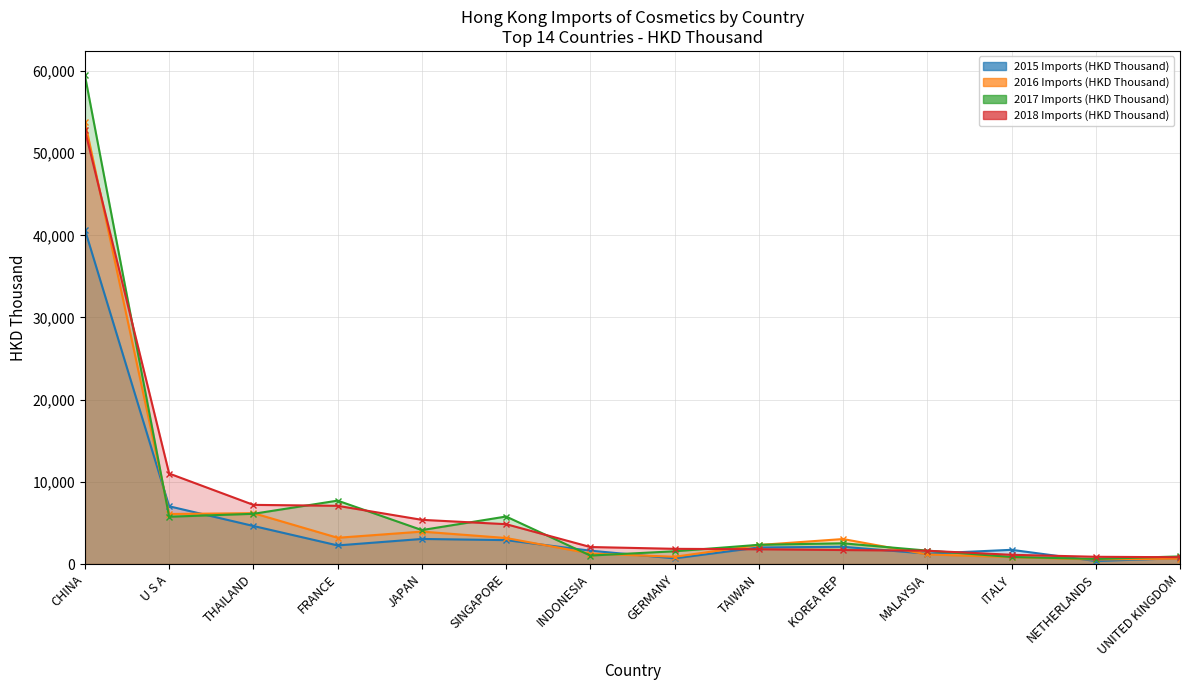

True or false: 2017 Imports (HKD Thousand) and 2018 Imports (HKD Thousand) intersect in this chart.

True